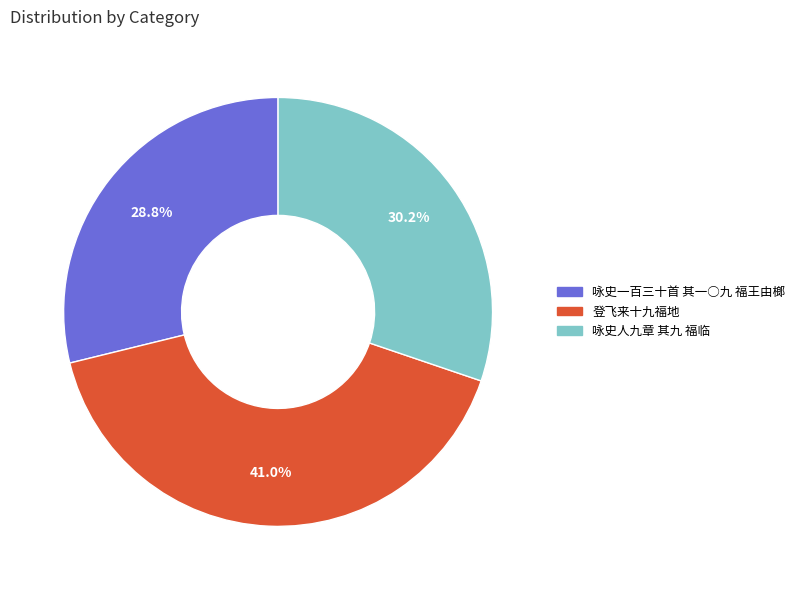

What percentage is the 咏史一百三十首 其一○九 福王由榔 slice, to the nearest percent?

29%